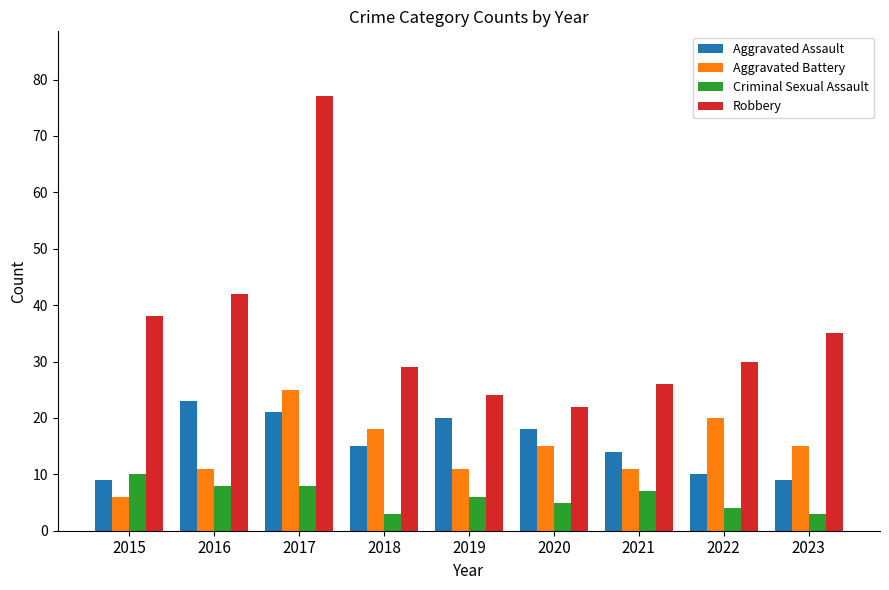

At which category is the sum across all series the highest?

2017